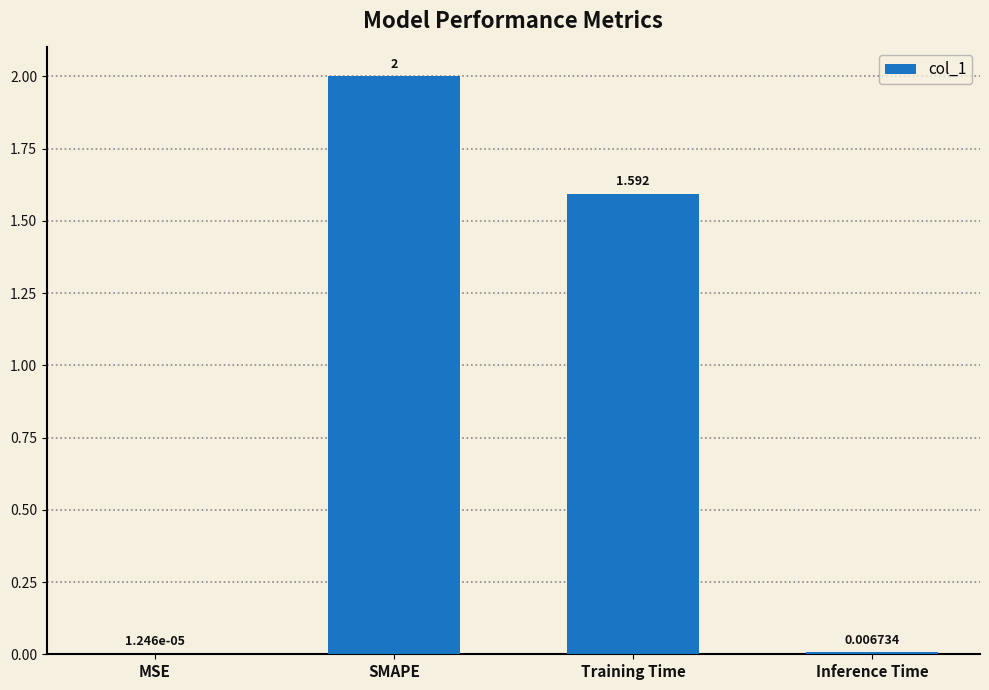

At which category does the chart reach its peak across all series?

SMAPE